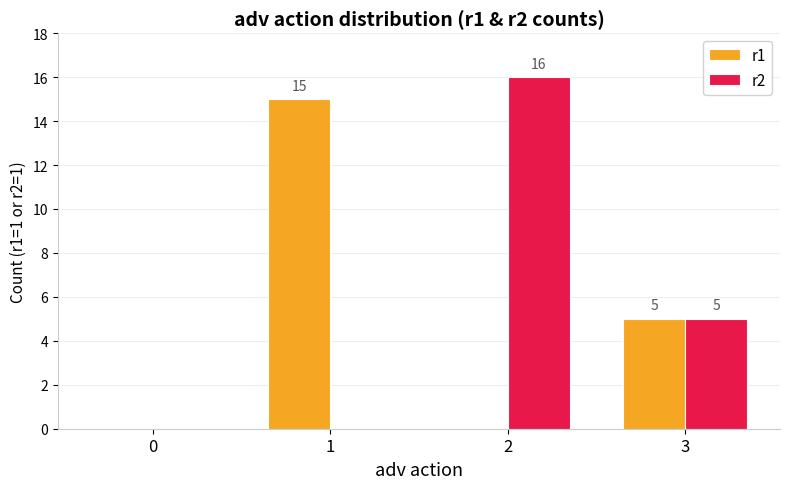

What are all the series names shown in the legend?

r1, r2